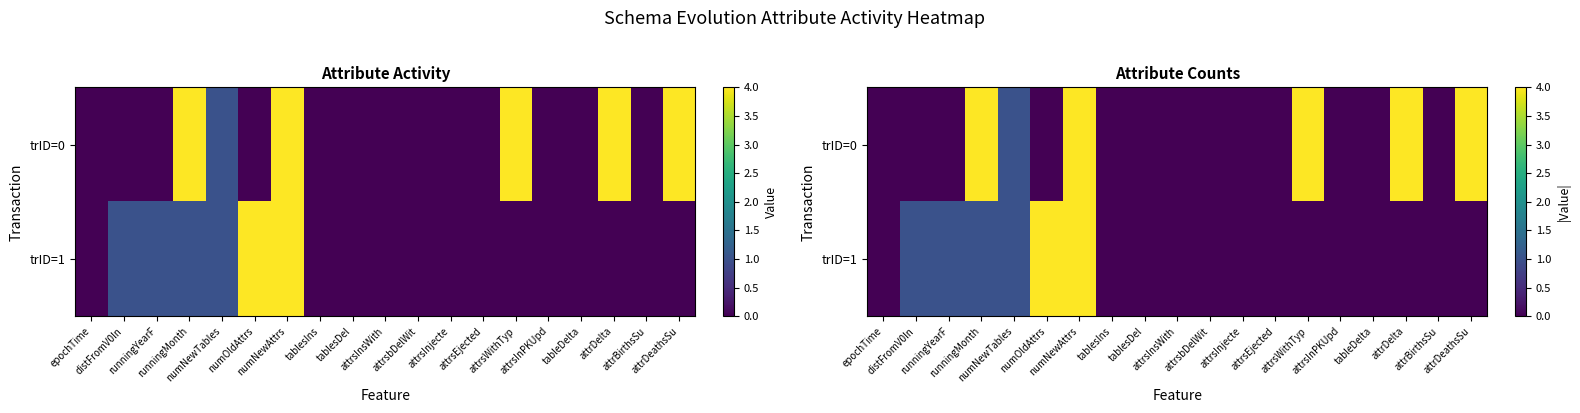

At which category does the chart reach its peak across all series?

runningMonth